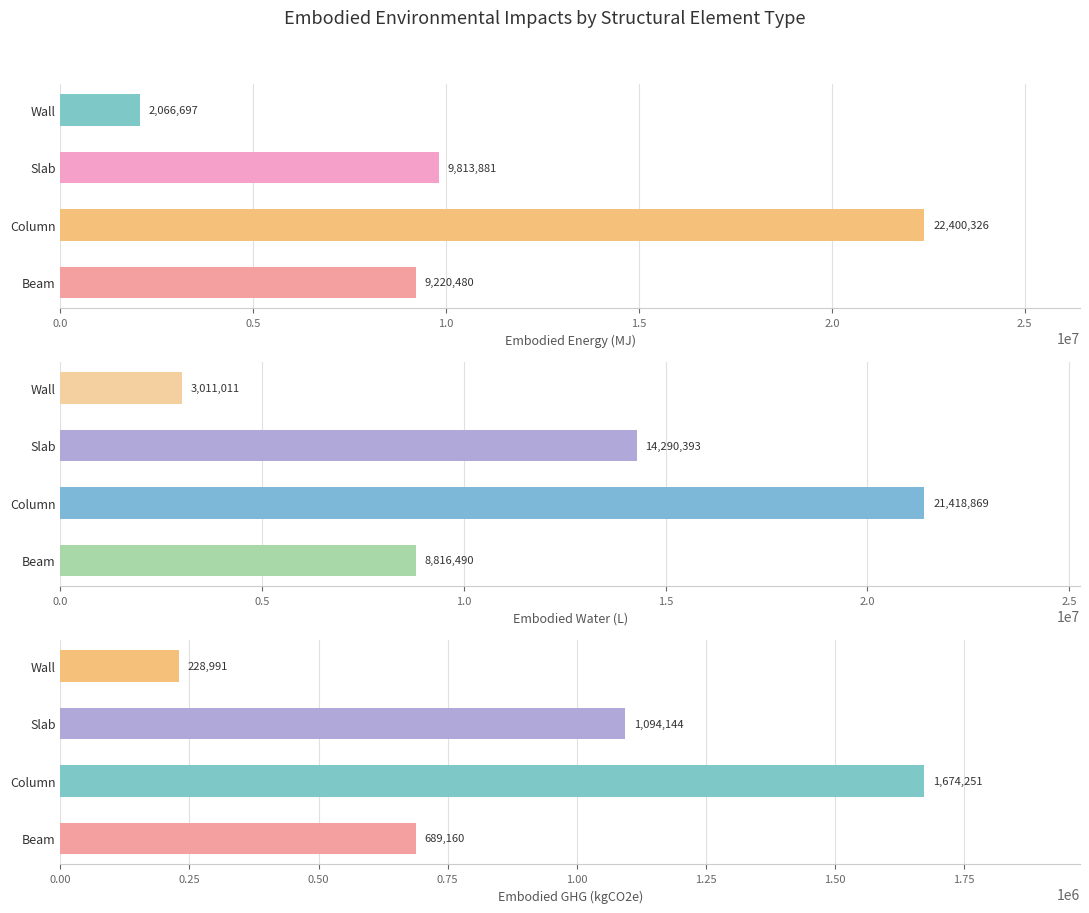

Rank the series at Beam from lowest to highest value.

Embodied_GHG_(kgCO2e), Embodied_Water_(L), Embodied_Energy_(MJ)